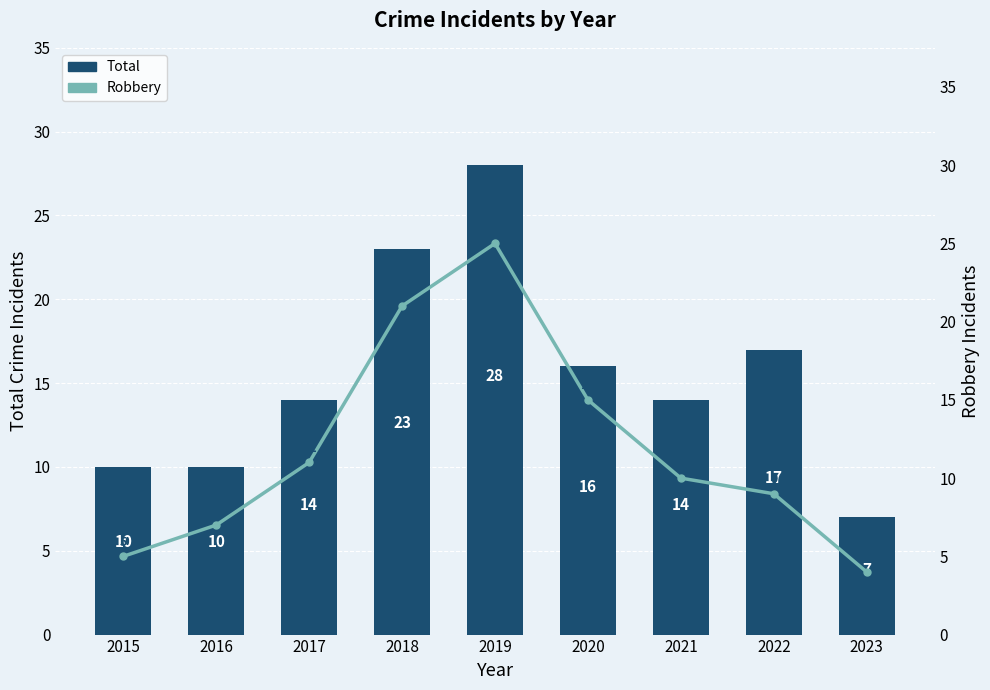

Rank the series by their maximum value, from lowest to highest.

Robbery, Total